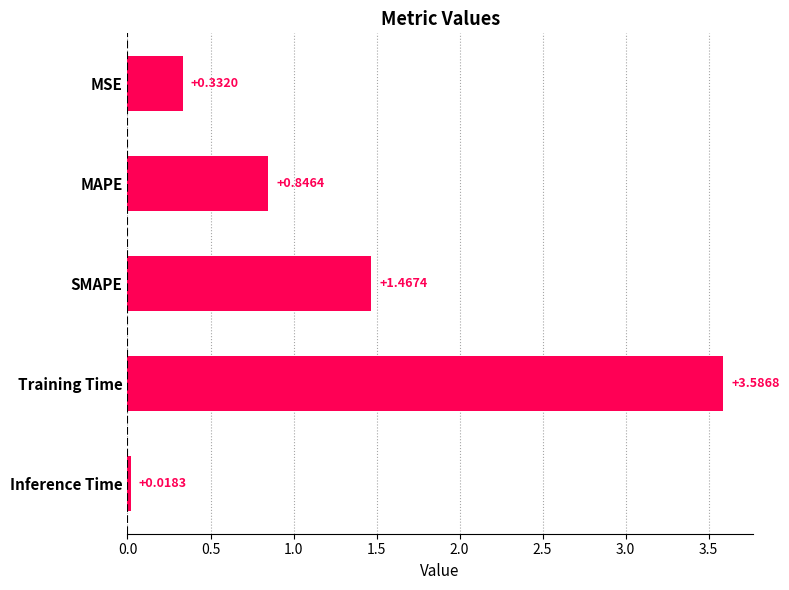

What is the maximum value shown in the chart?

3.6